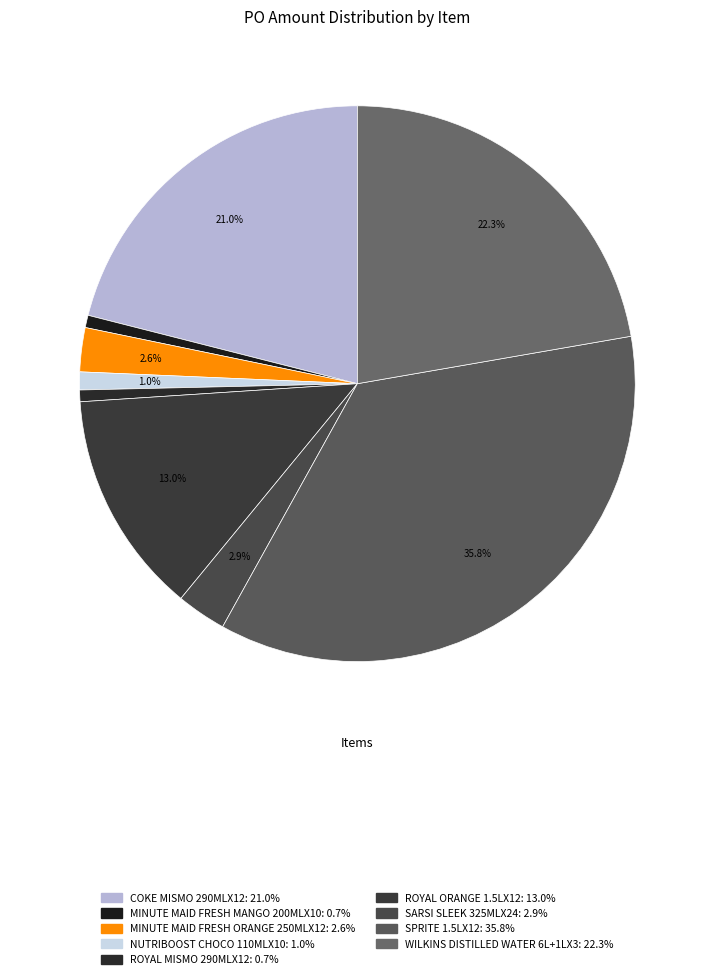

To the nearest percent, what percentage of the pie is WILKINS DISTILLED WATER 6L+1LX3?

22%